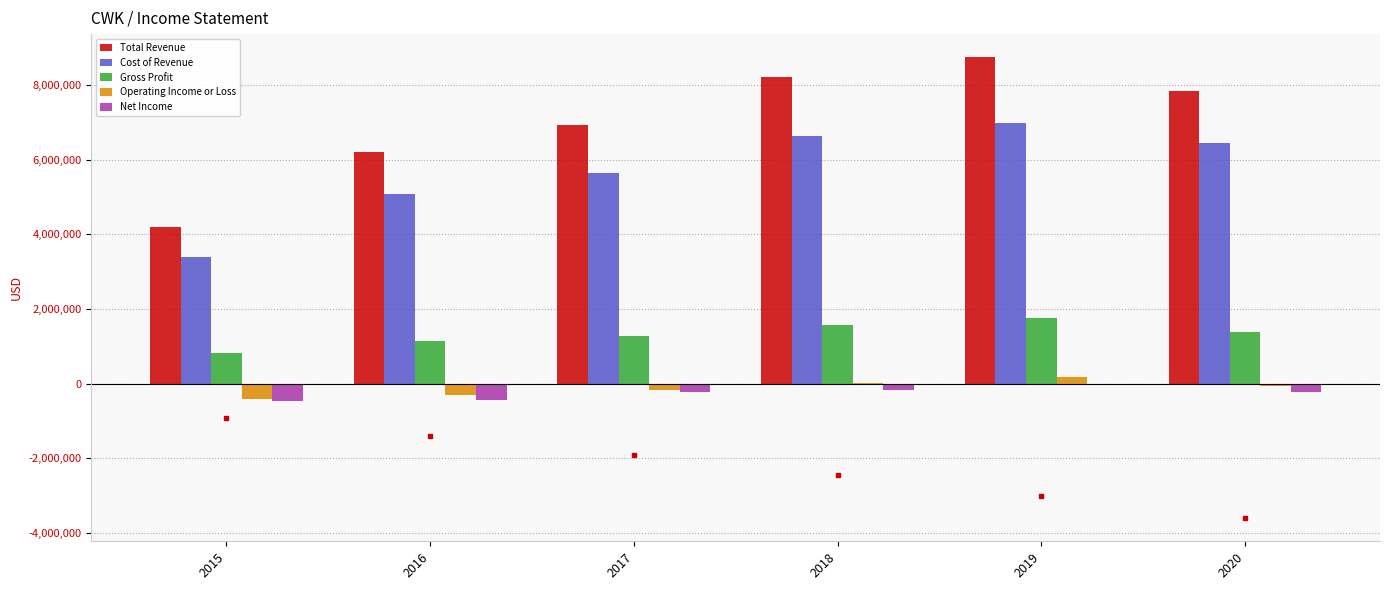

What is the sum of all Total Revenue values?

42147400